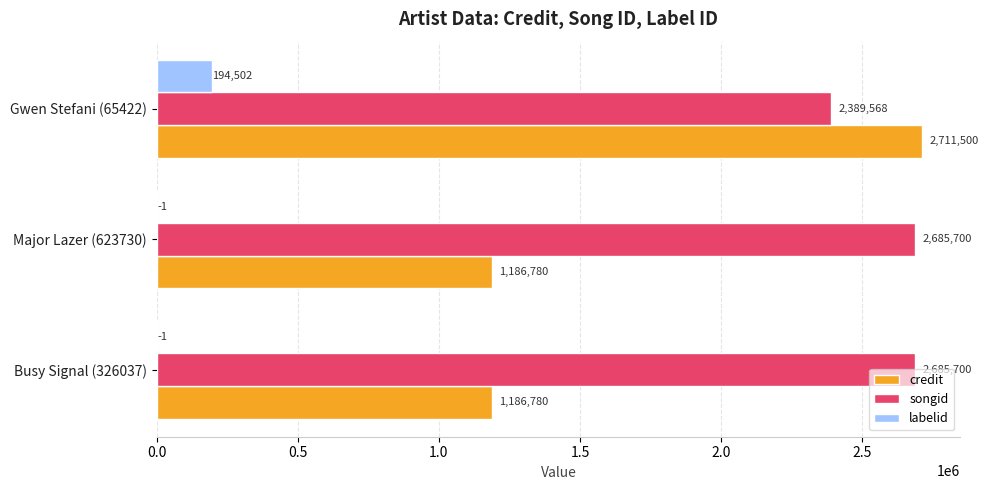

Between Busy Signal (326037) and Gwen Stefani (65422), which series saw the biggest shift?

credit